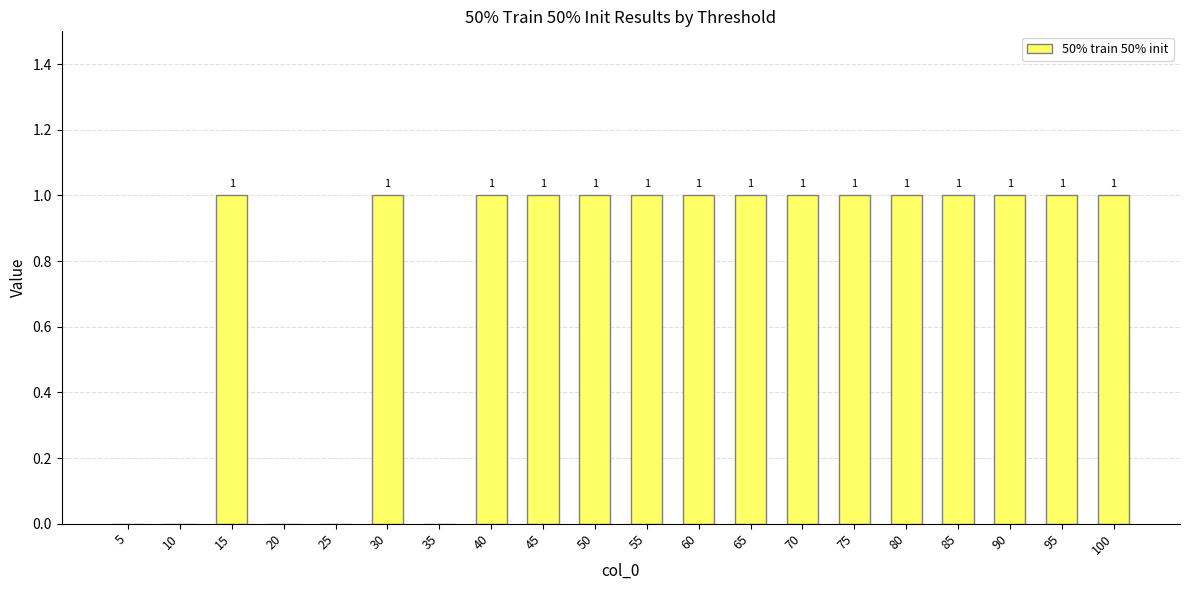

Reading right to left, what are all the values shown in this chart?

100=1	95=1	90=1	85=1	80=1	75=1	70=1	65=1	60=1	55=1	50=1	45=1	40=1	35=0	30=1	25=0	20=0	15=1	10=0	5=0